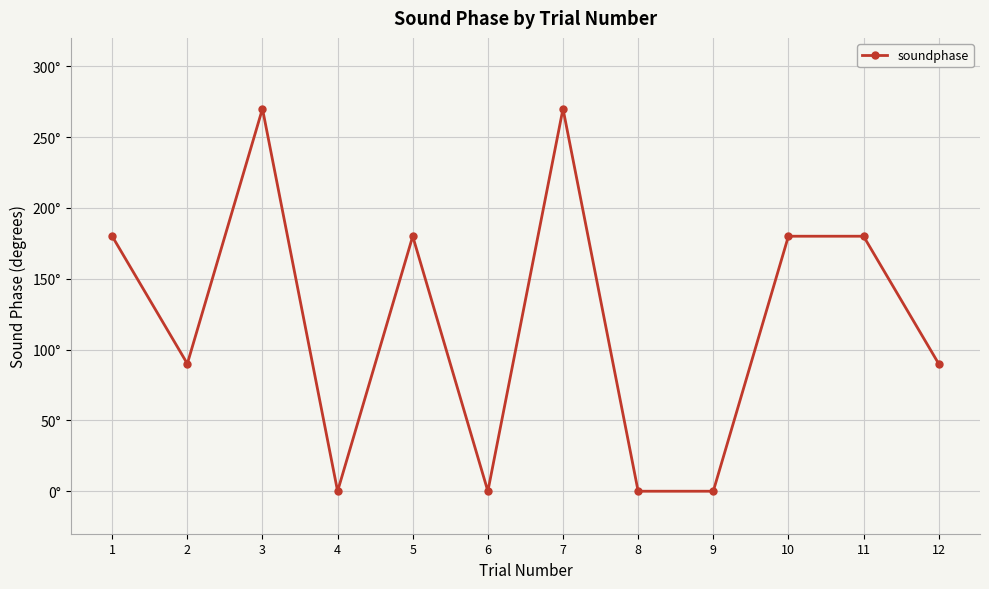

What is the average value?

120